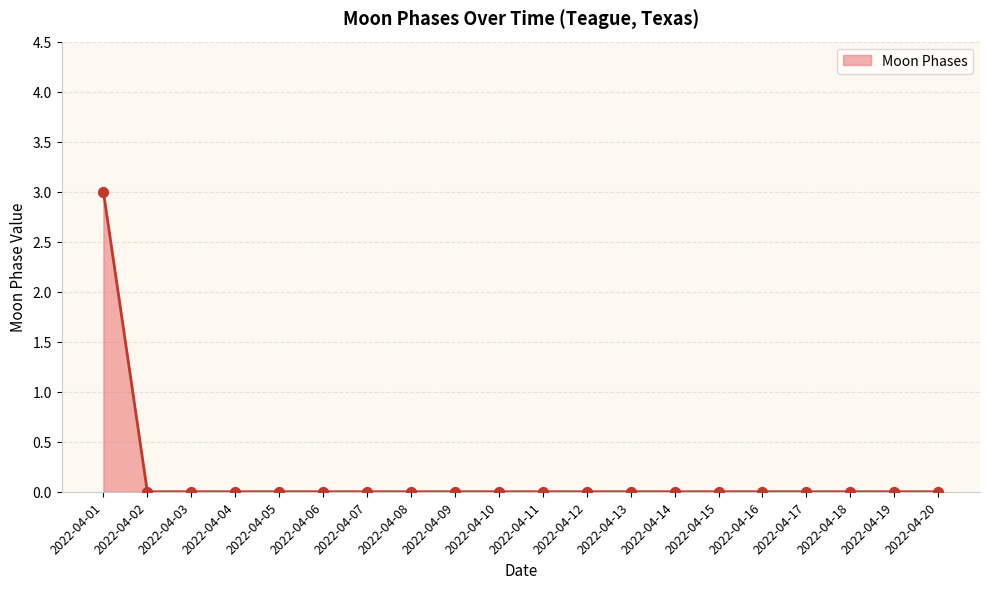

At which category does the chart reach its peak across all series?

2022-04-01